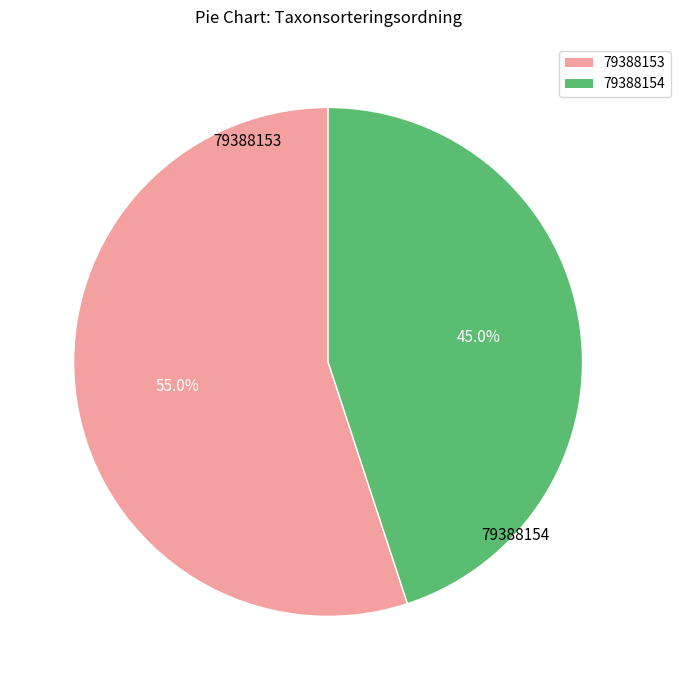

Is it true that 79388153 is 55% of the pie?

True